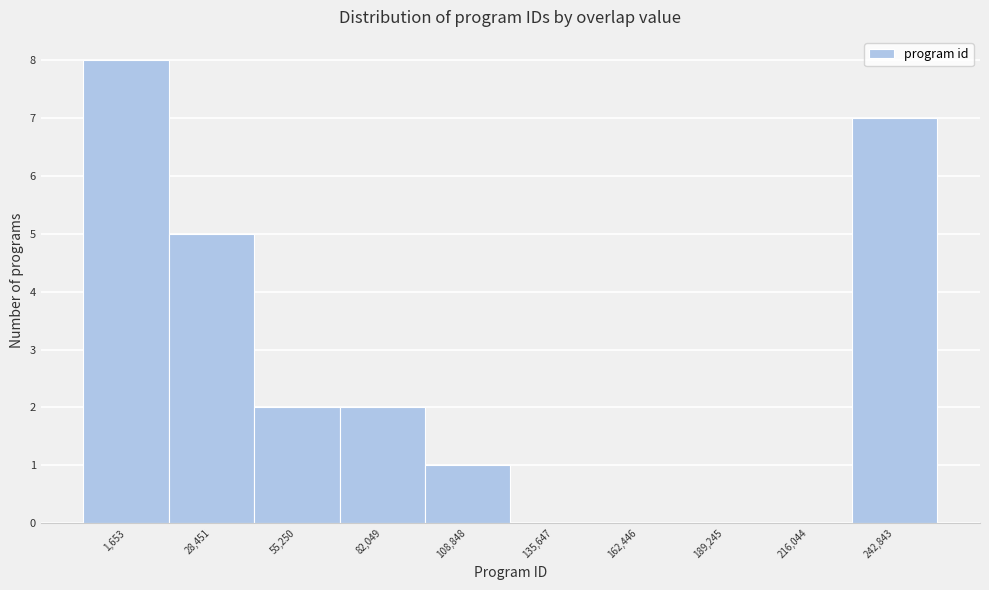

Reading left to right, extract all data points from this chart.

1,653=8	28,451=5	55,250=2	82,049=2	108,848=1	135,647=0	162,446=0	189,245=0	216,044=0	242,843=7